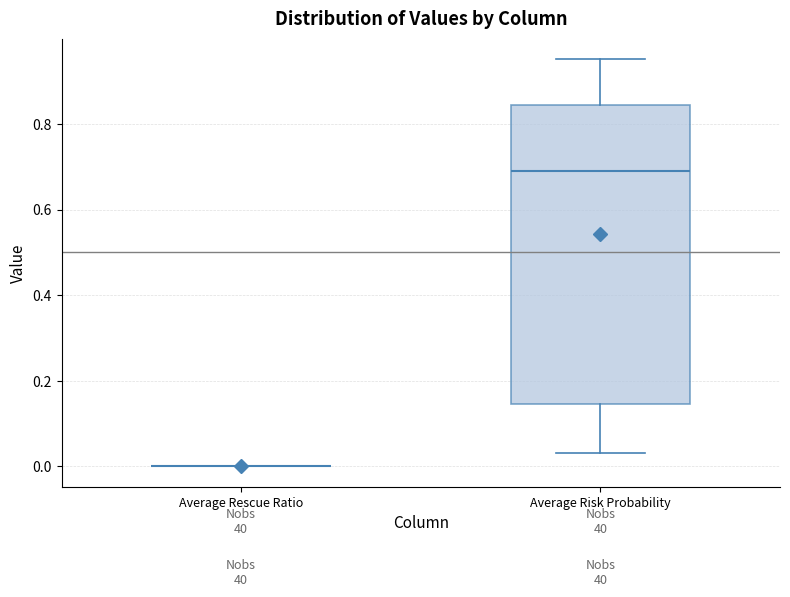

Comparing the boxes themselves (not the whiskers), which one is the tallest?

Average Risk Probability